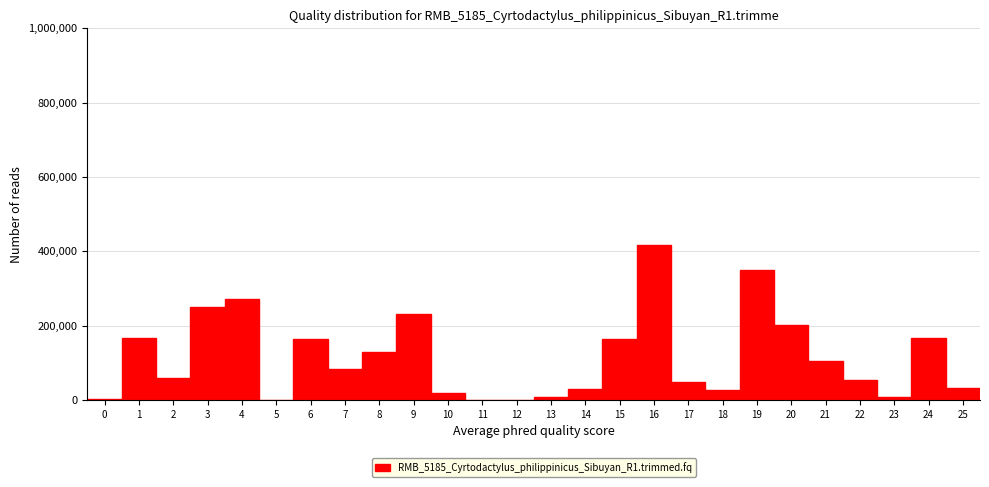

What is the ratio of the value at 21 to the value at 22?

1.9